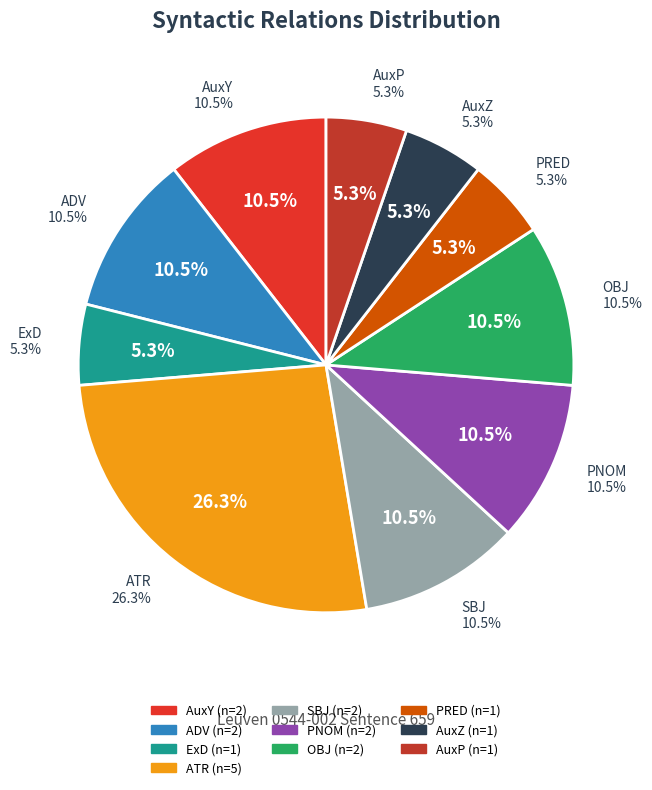

Is there any slice that represents more than half of the pie?

No